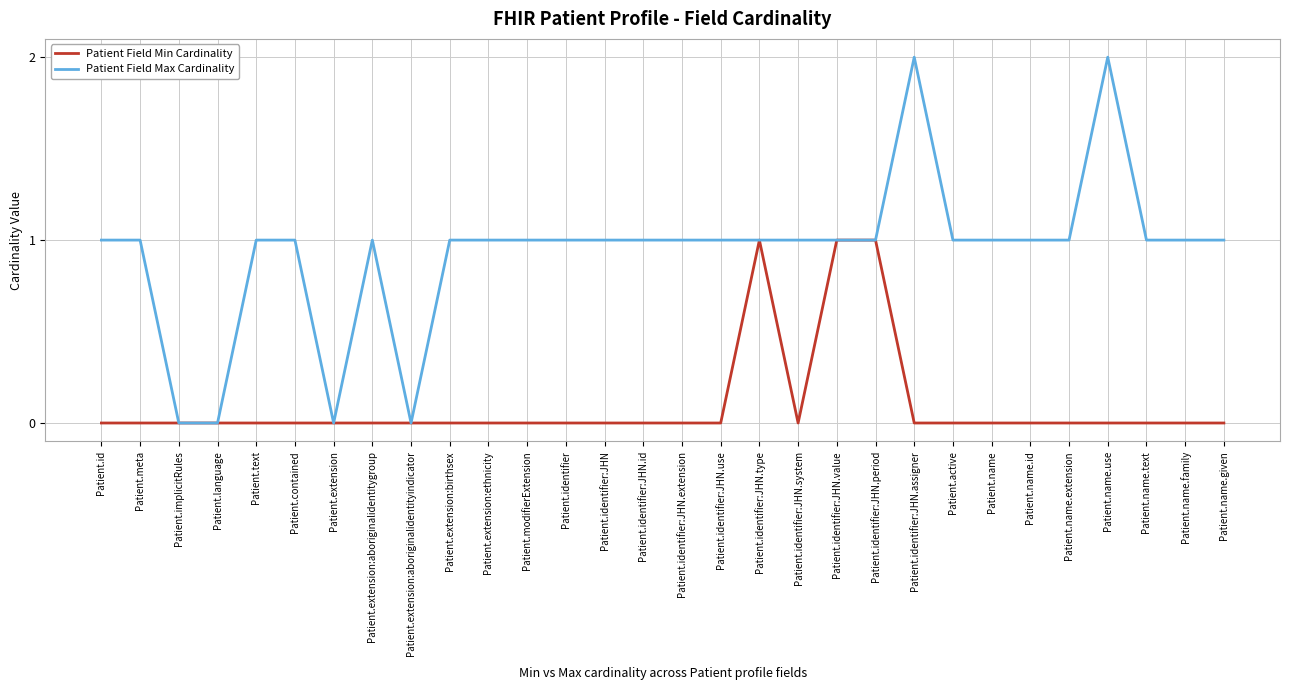

How many lines are shown in the chart?

2